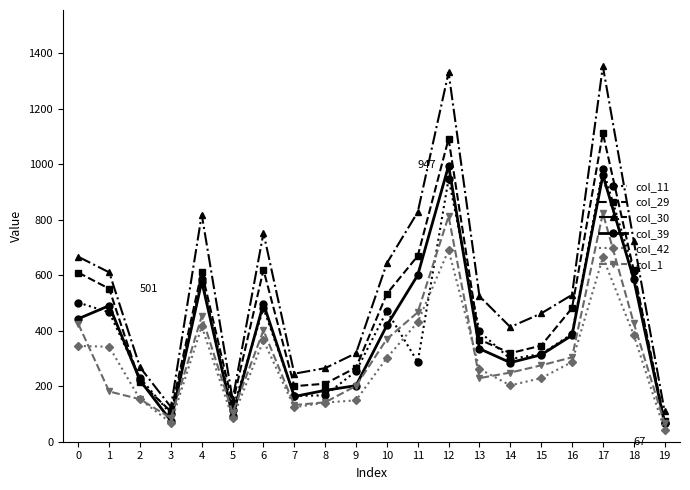

What is the sum of all col_39 values?

7888